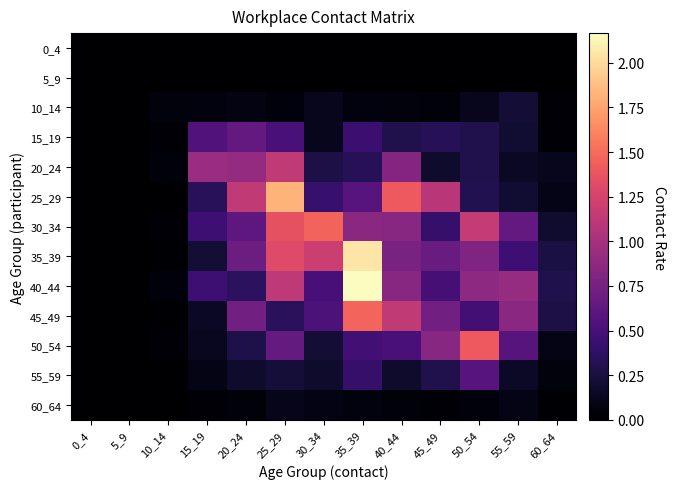

What is the spread (max minus min) of values at 45_49?

1.1